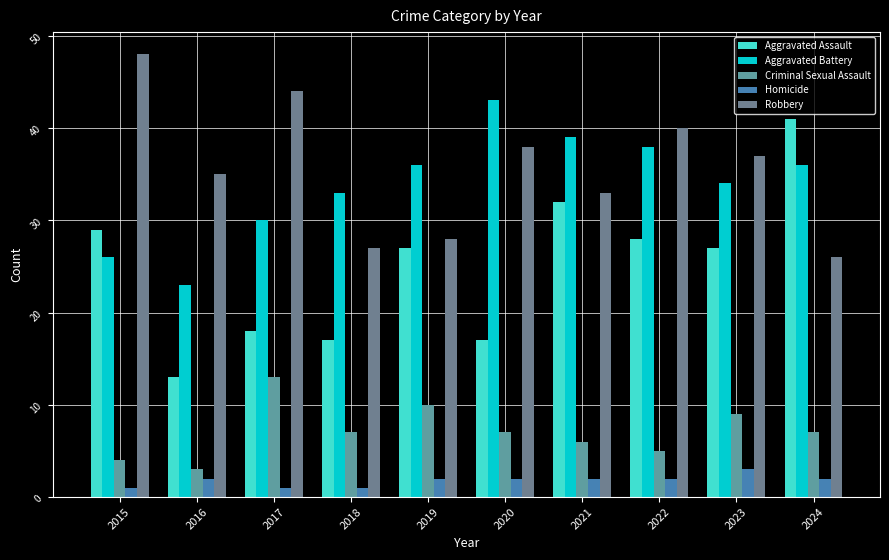

Are the bars horizontal?

No